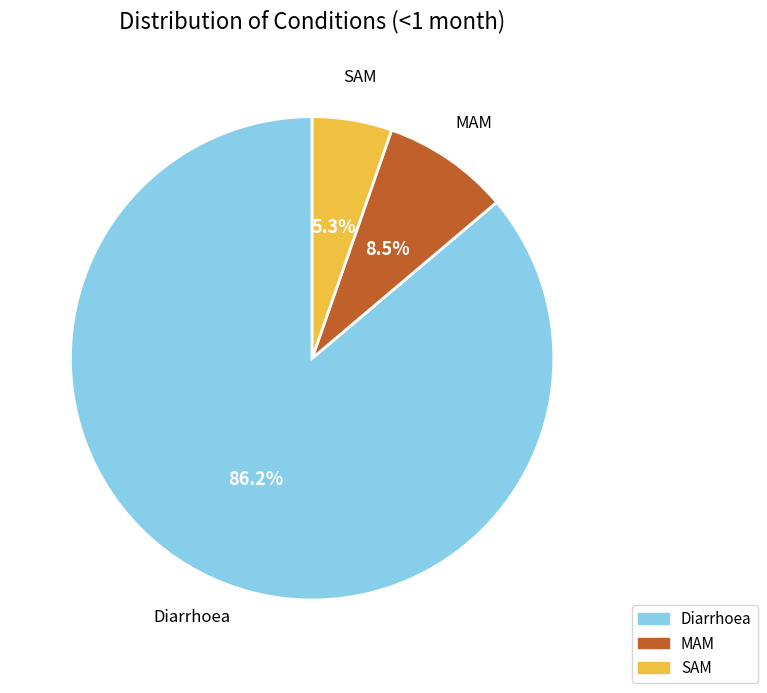

How many segments does this pie chart have?

3